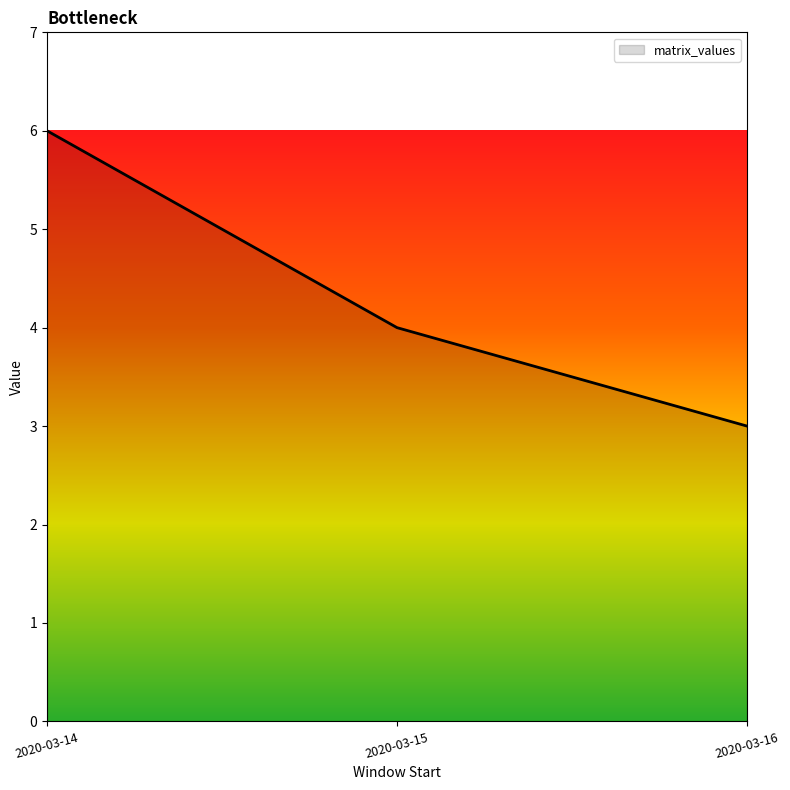

How many lines are shown in the chart?

1